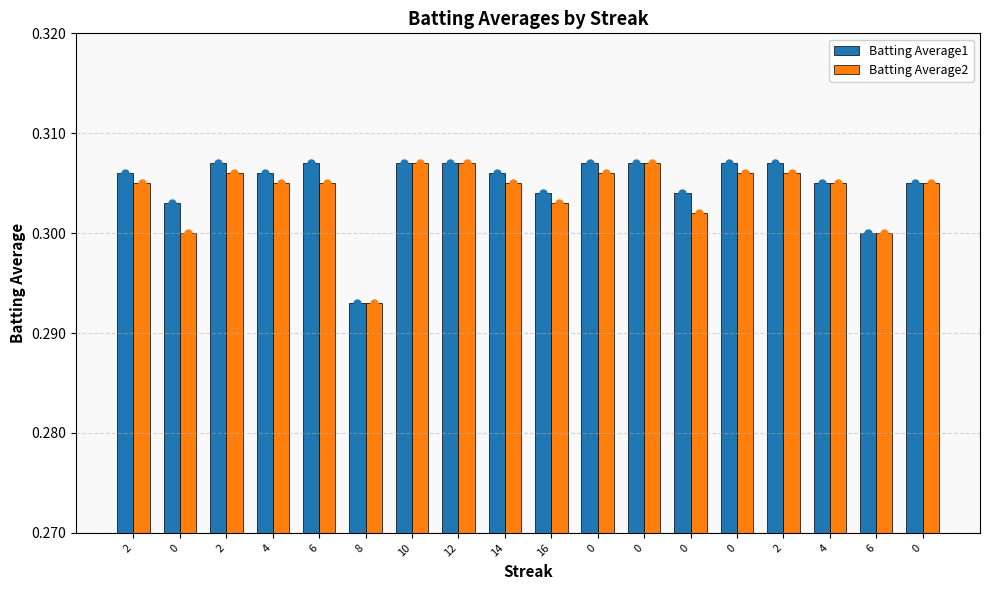

How many groups of bars are there?

18